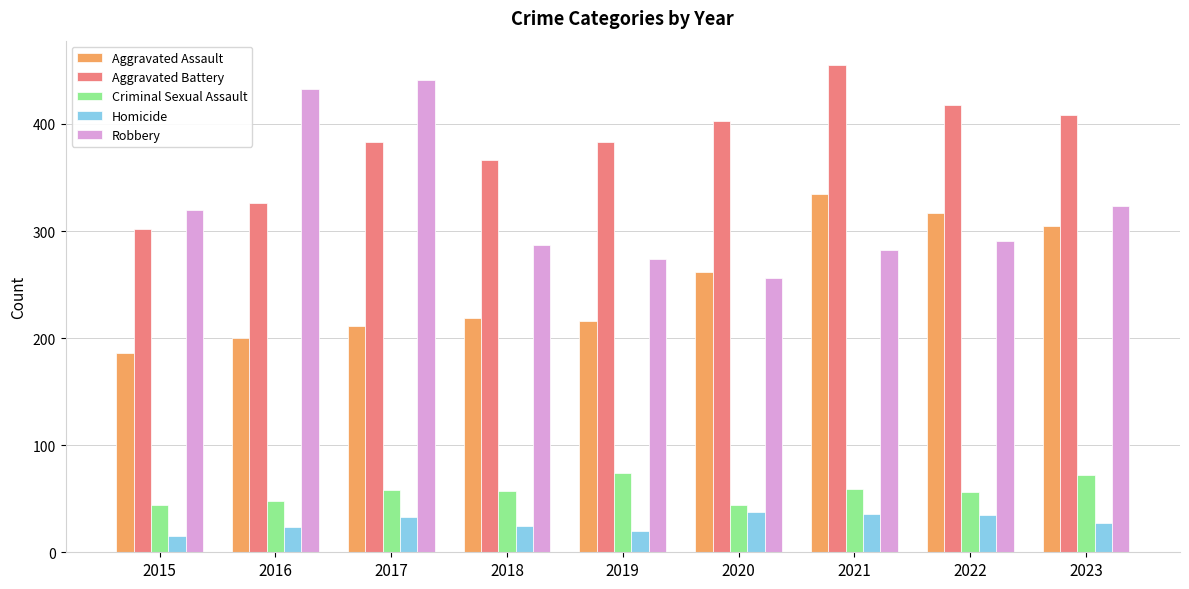

What is the difference between the highest and lowest values at 2021?

419